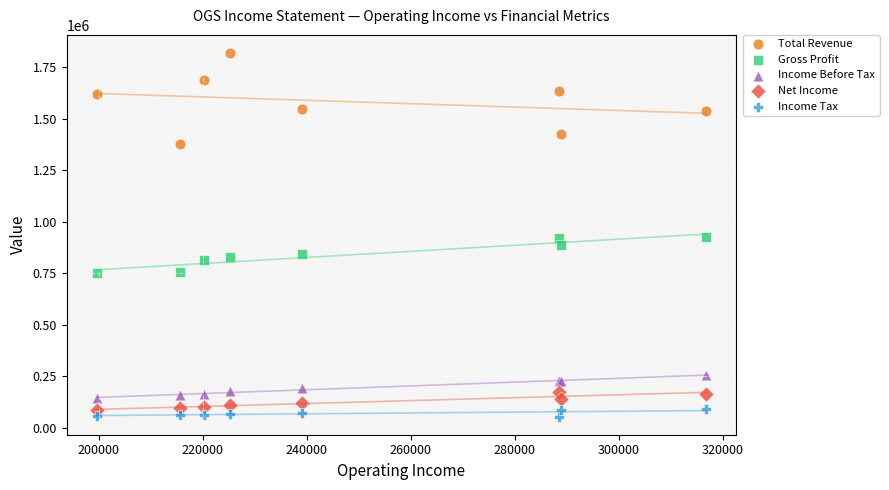

What is the X range (max minus min) for the scatter plot?

117000